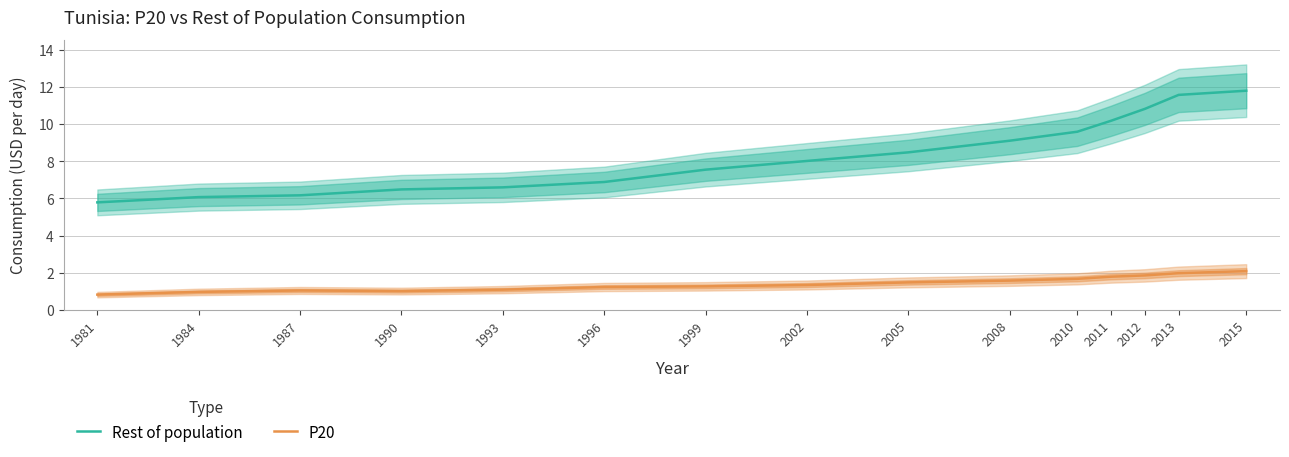

Is the value of P20 at 1999 greater than the value of Rest of population at 1990?

No